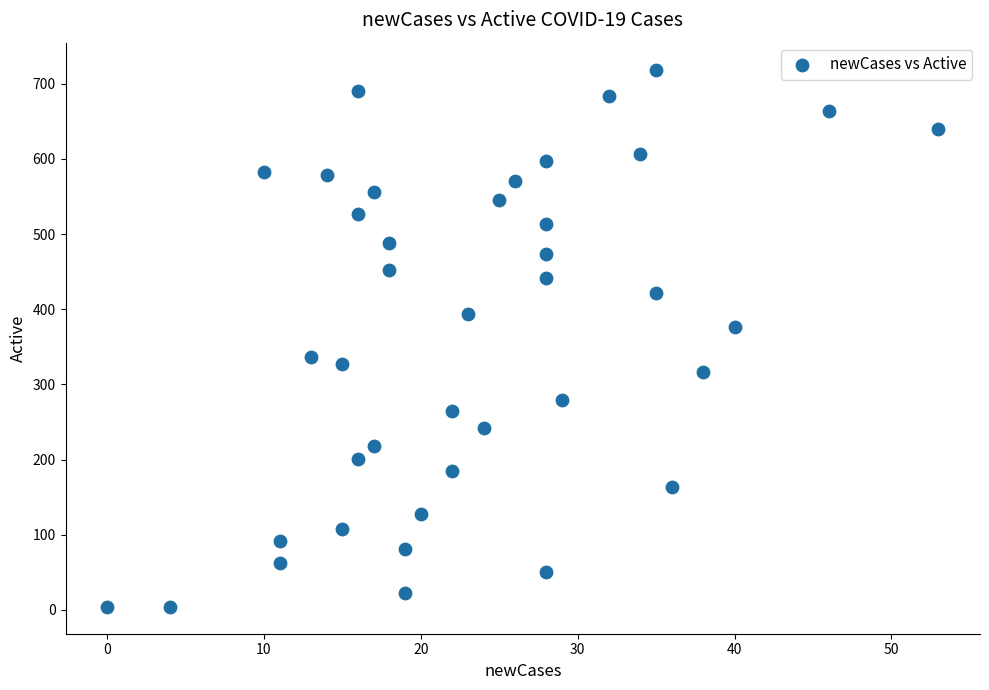

What Y value in the scatter plot is closest to 361?

376